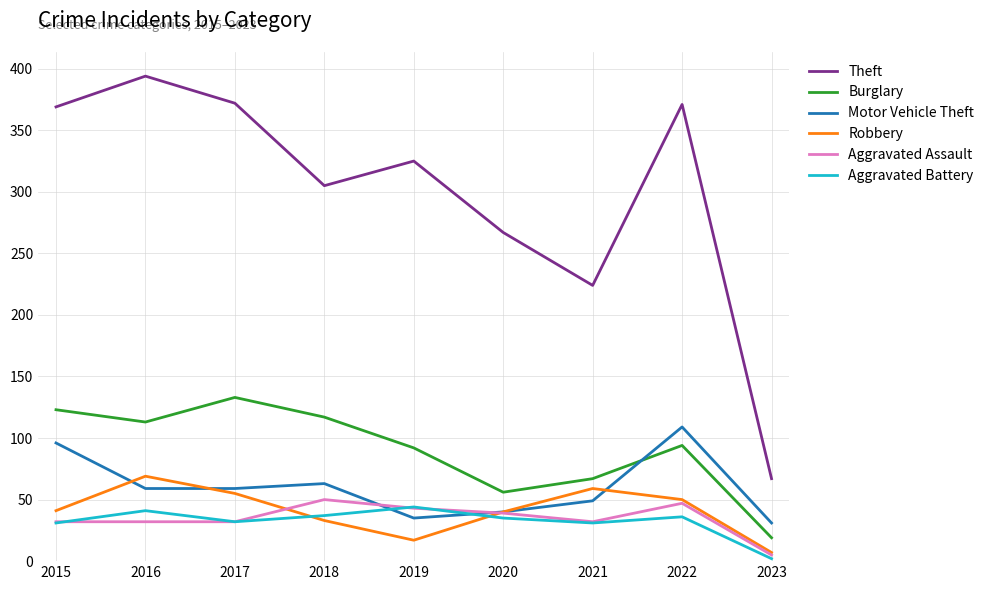

In Robbery, how many points are higher than both neighbors (excluding endpoints)?

2